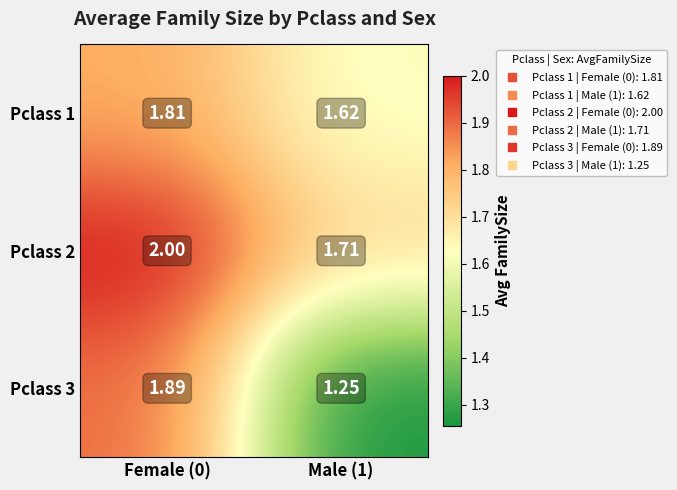

Which series changed the most between Female (0) and Male (1)?

Pclass 3